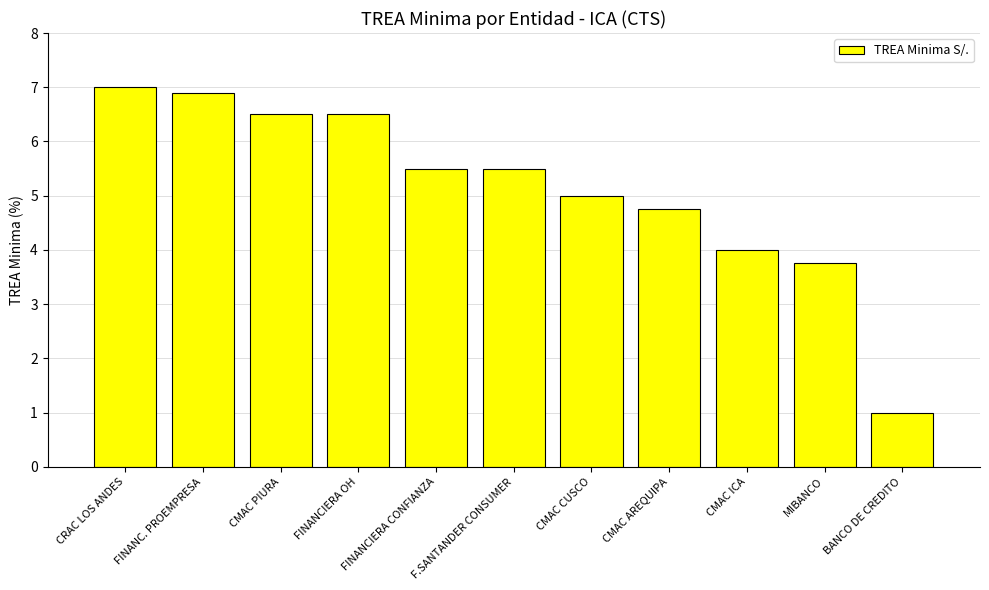

Which label corresponds to the smallest value in the chart?

BANCO DE CREDITO